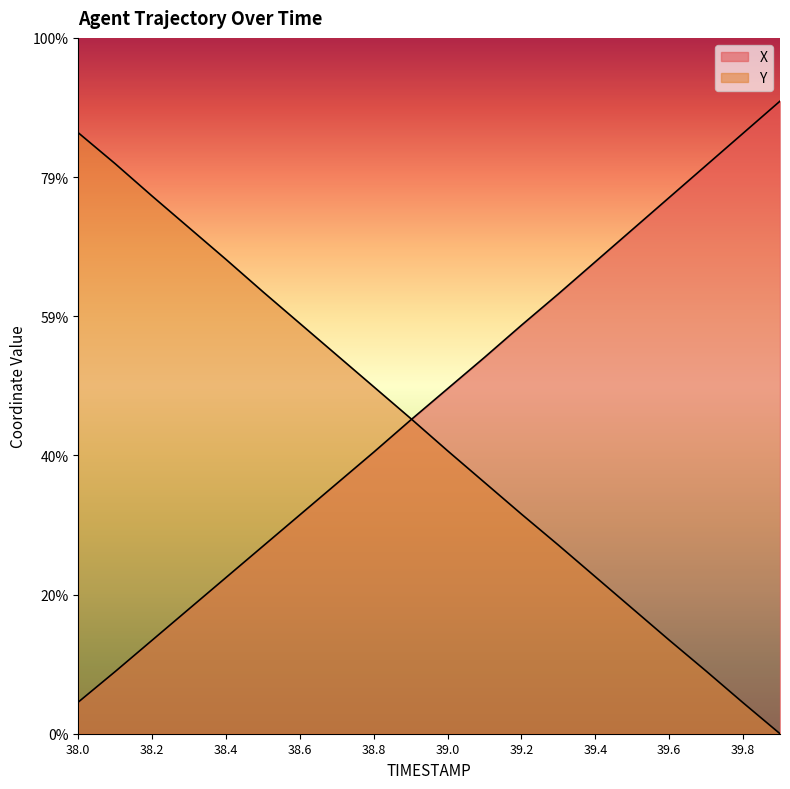

How many data points in X are less than 1240?

10